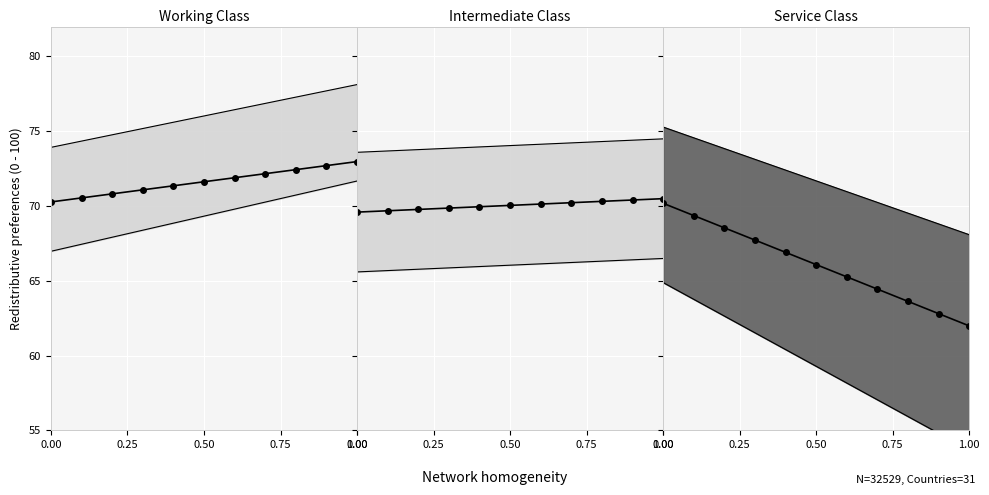

The Working Class series shows 118.0 at 6. True or false?

False